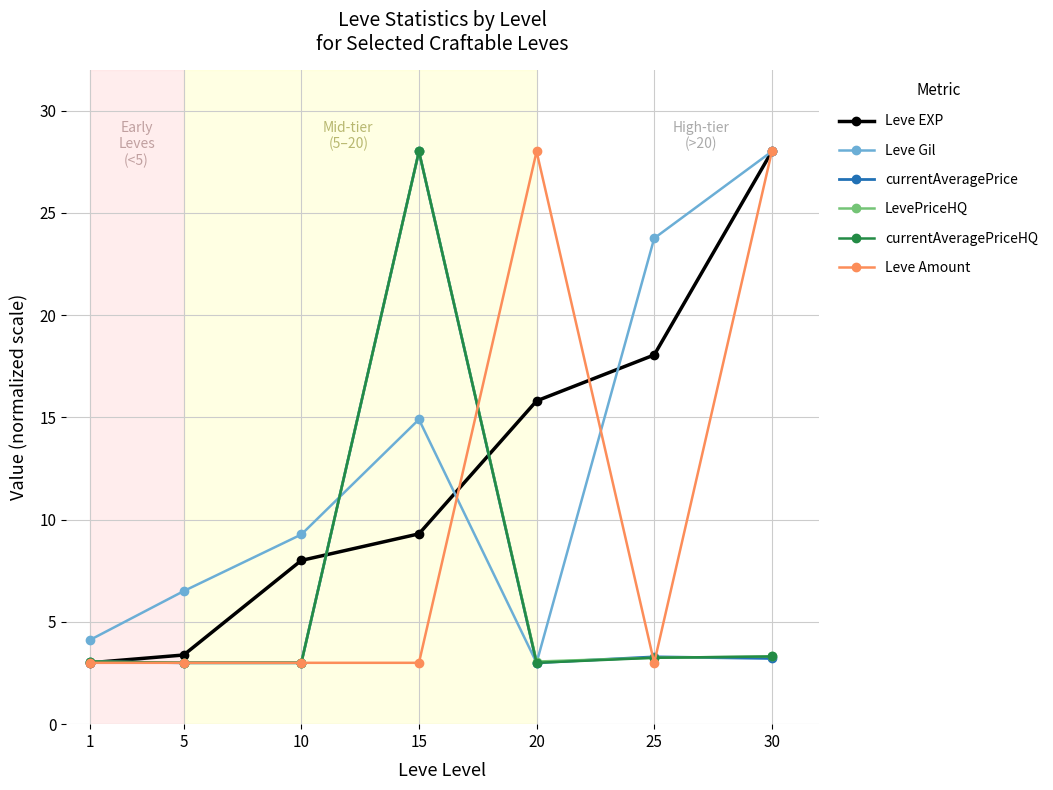

What is the total value across all series at 25?

54.6